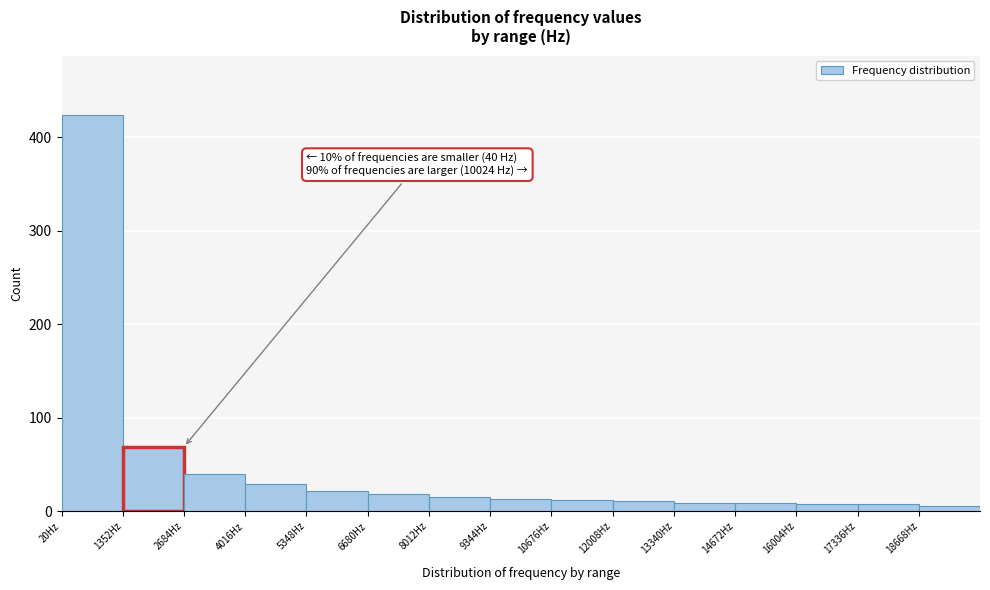

Which range on the x-axis has the tallest bar?

0 to 1400